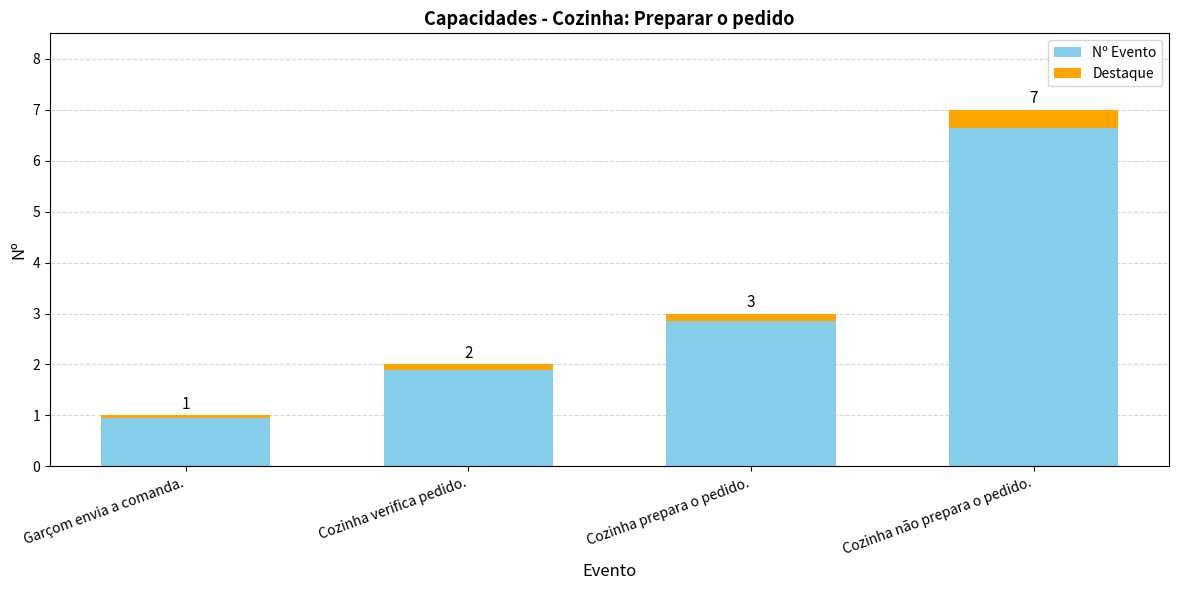

What position from the left is Cozinha verifica pedido.?

2